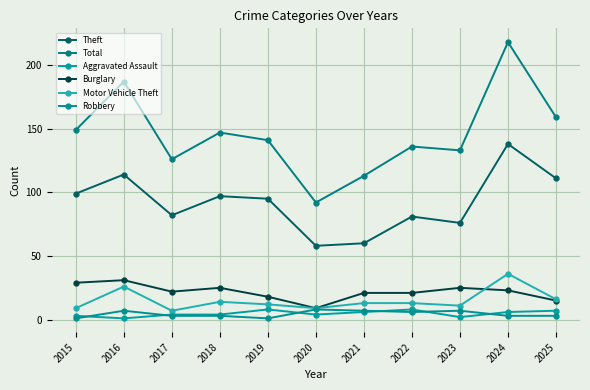

Which series has the largest range (max minus min)?

Total